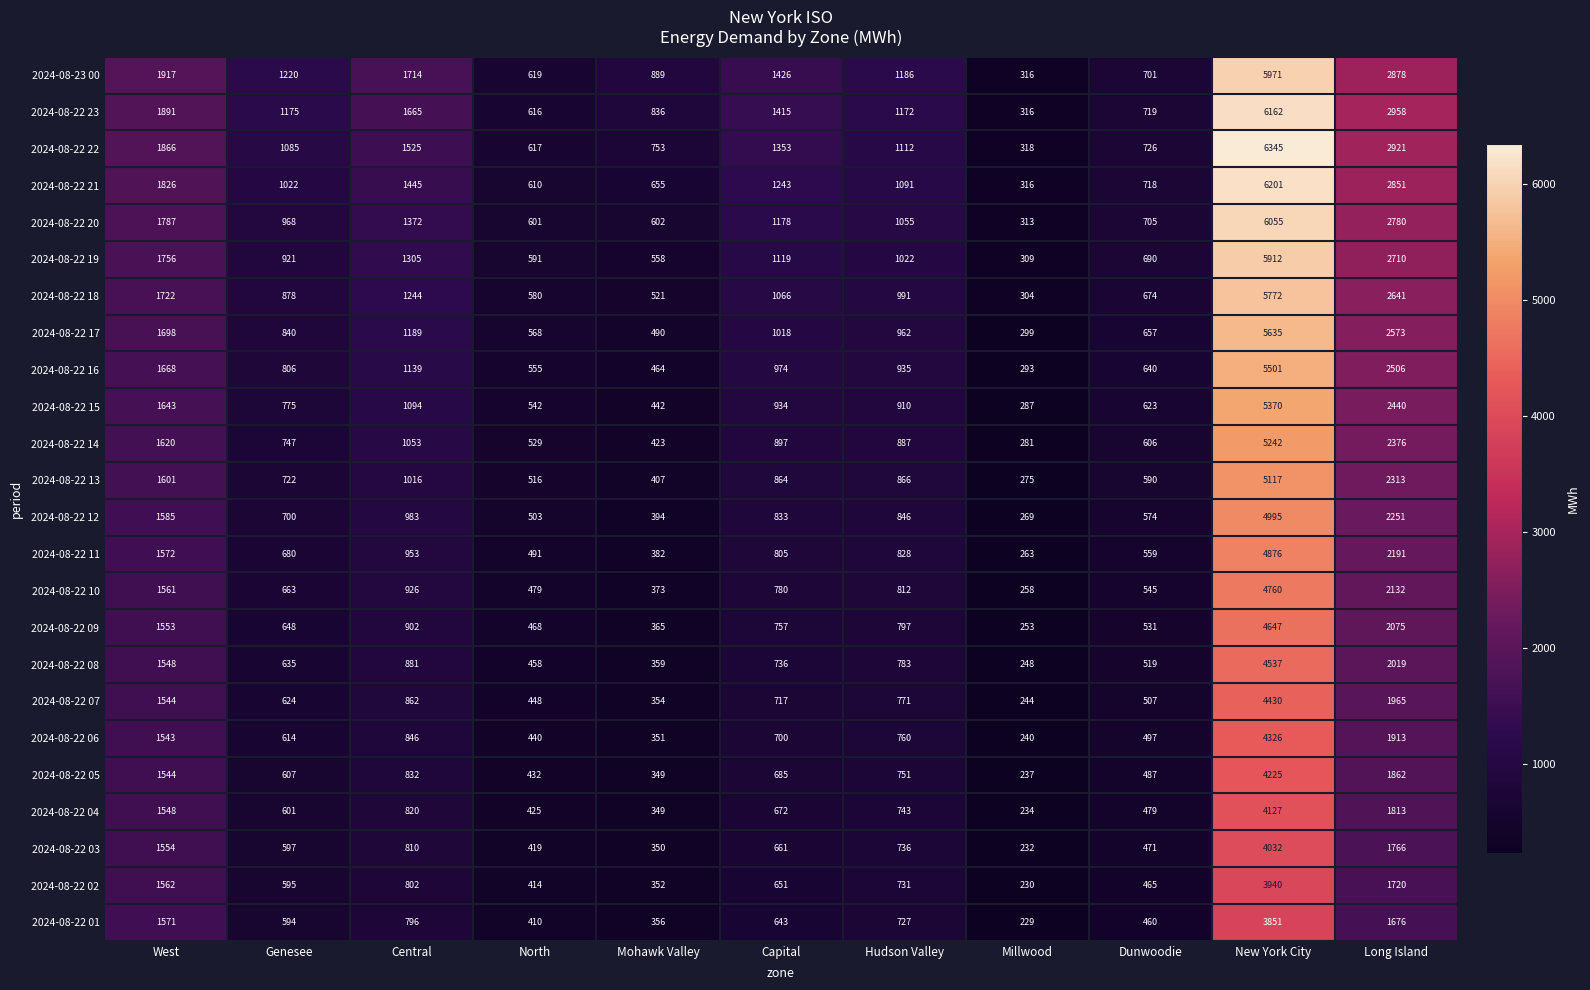

Which series has the widest spread of values?

2024-08-22 22